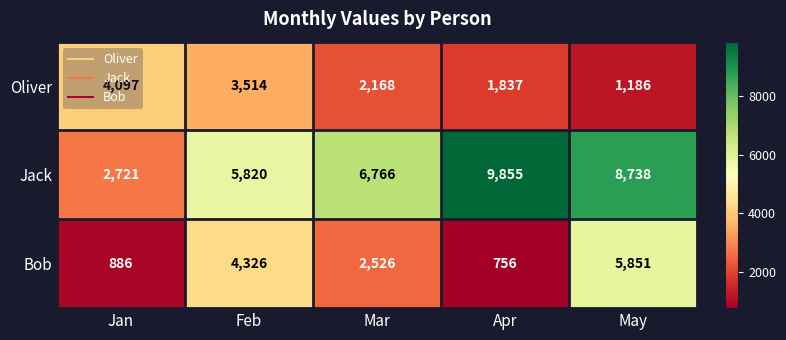

The value of Bob at Mar is 4221. True or false?

False